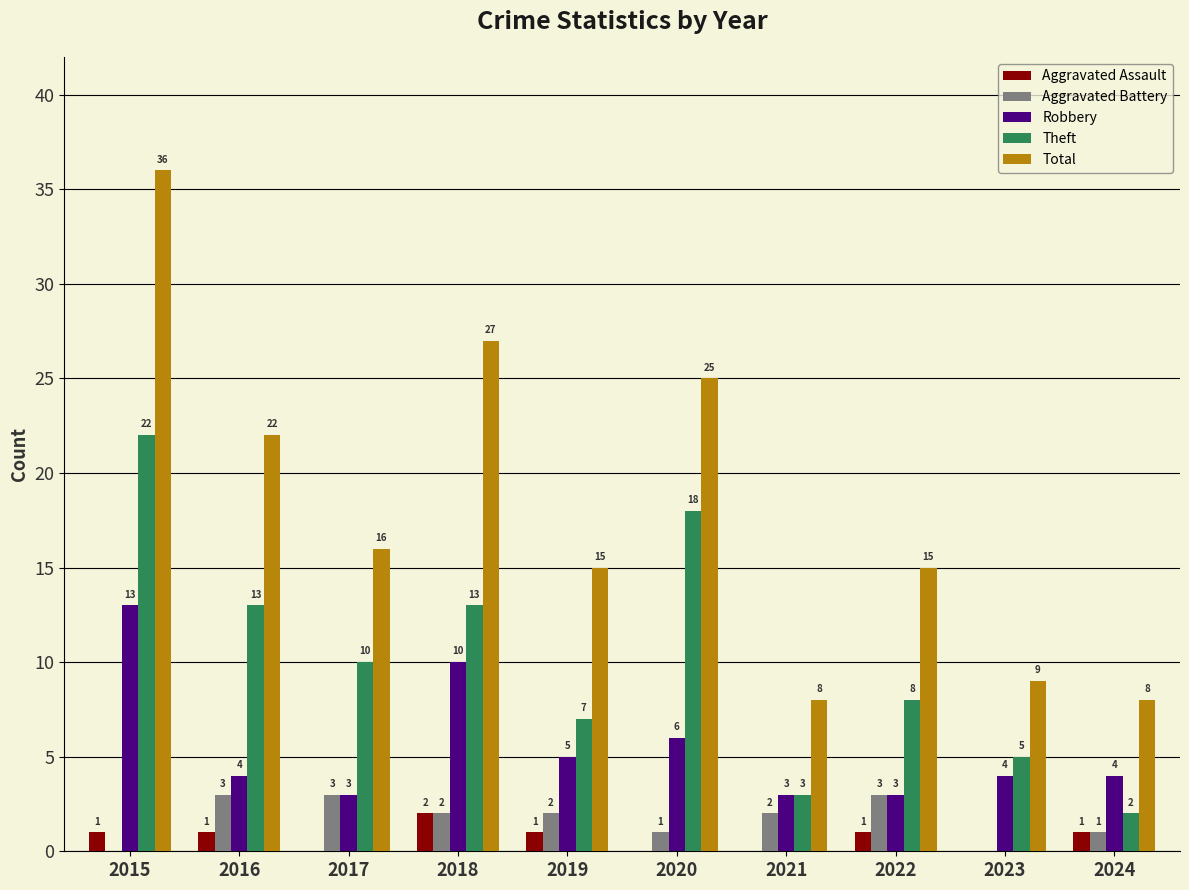

True or false: Robbery has a value of 1 at 2022.

False